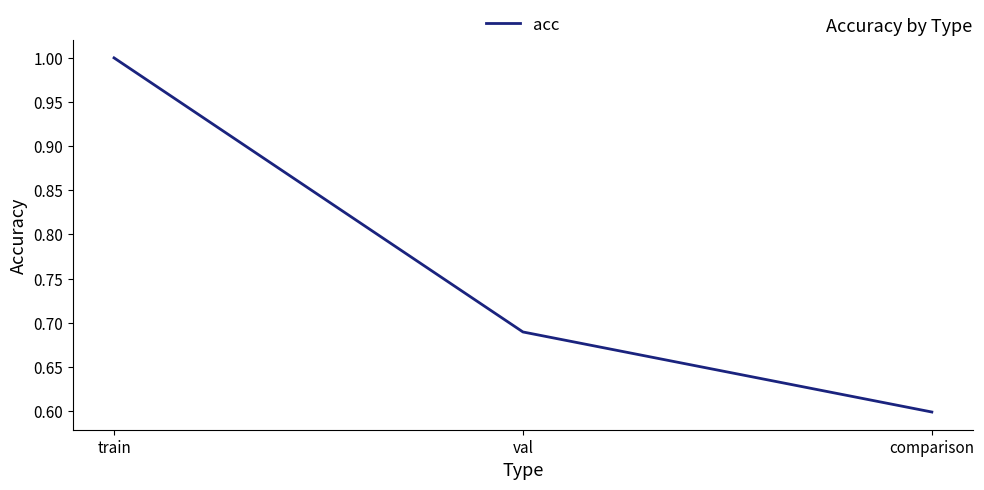

How many lines are shown in the chart?

1